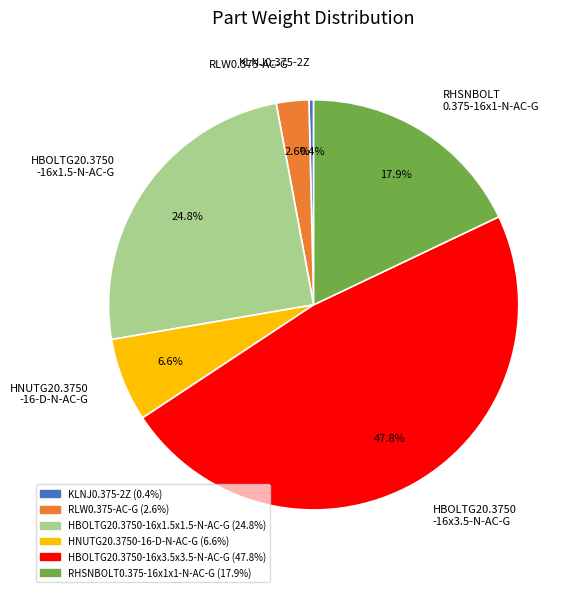

Which category has the biggest portion of the pie?

HBOLTG20.3750 -16x3.5-N-AC-G